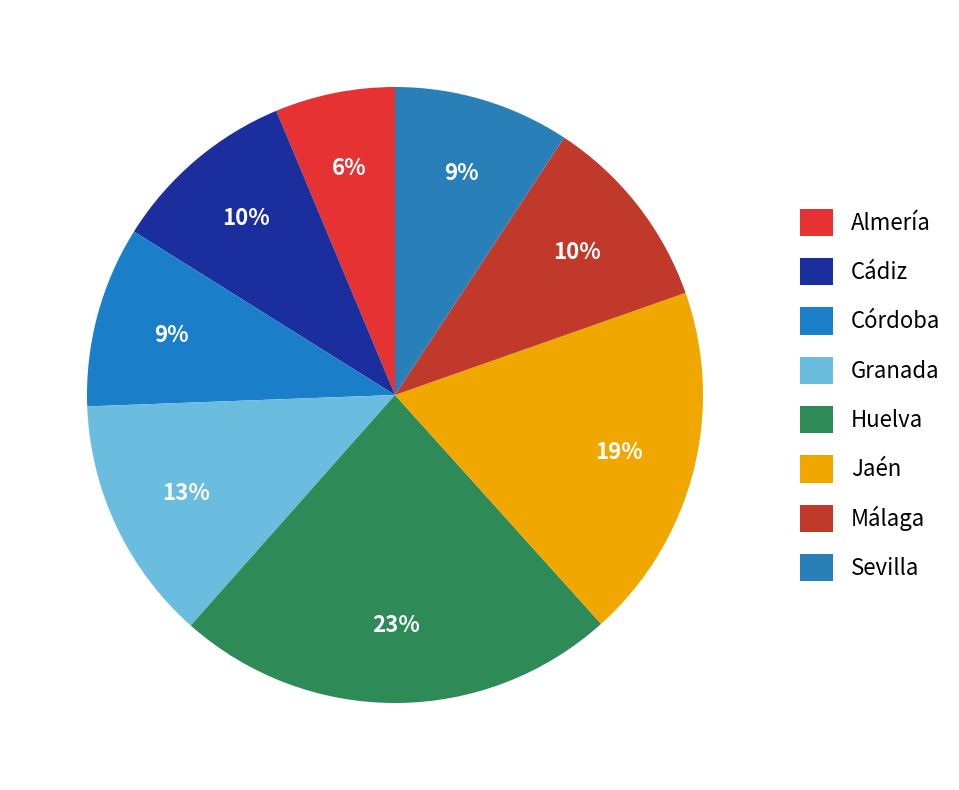

Between Granada and Jaén, which is larger?

Jaén